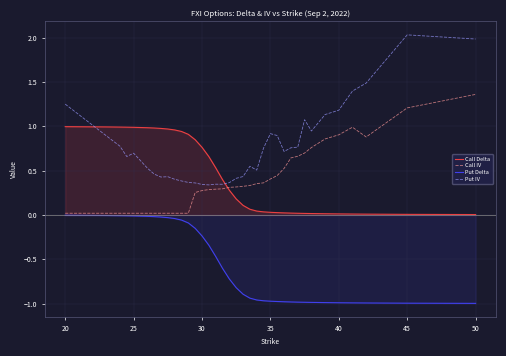

Which series has the largest range (max minus min)?

Put IV